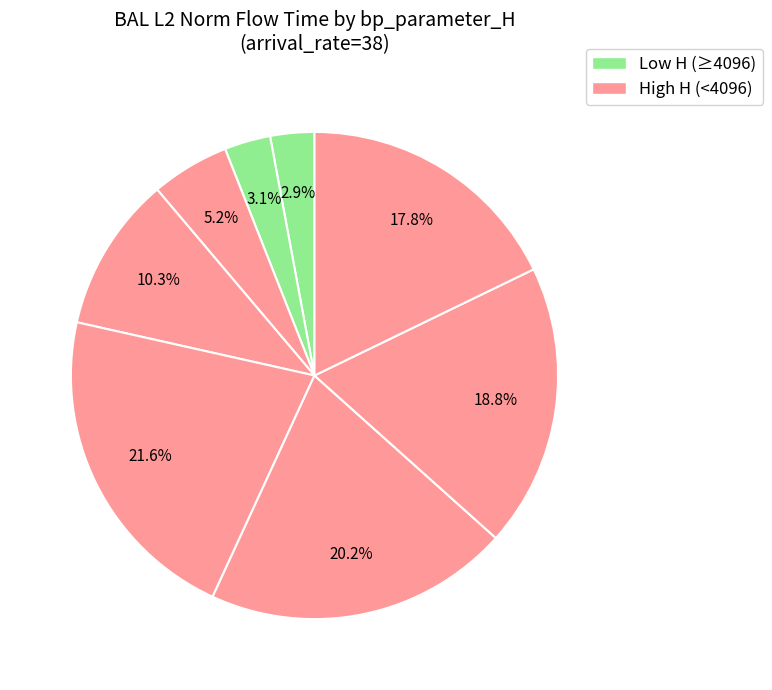

Is there any slice that represents more than half of the pie?

No